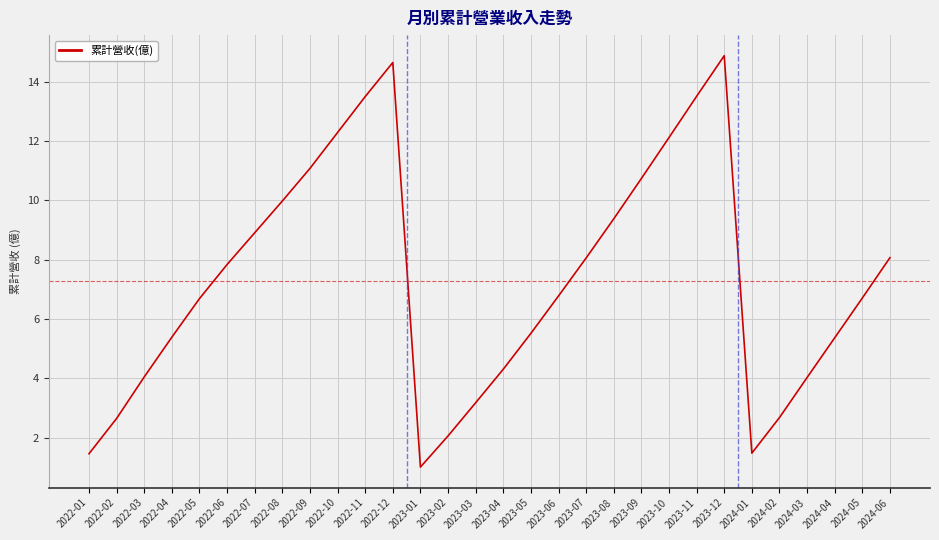

What is the ratio of the value at 2023-07 to the value at 2023-04?

1.9